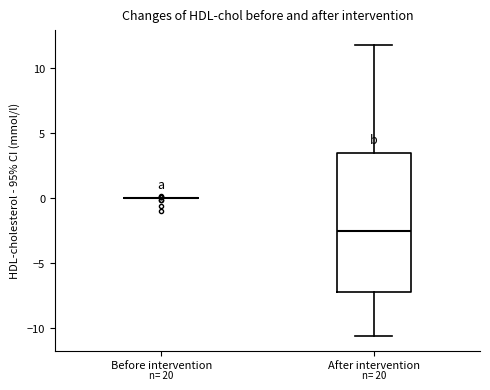

Reading left to right, read every box against the y-axis: the position of its median line, the range the box covers, and the ends of its whiskers. The values are not printed on the chart, so give them approximately, as read against the axis.

Before intervention: box collapsed to a line at 0.0, whiskers 0.0 to 0.0
After intervention: median -2.5, box -7.0 to 3.5, whiskers -10.5 to 12.0